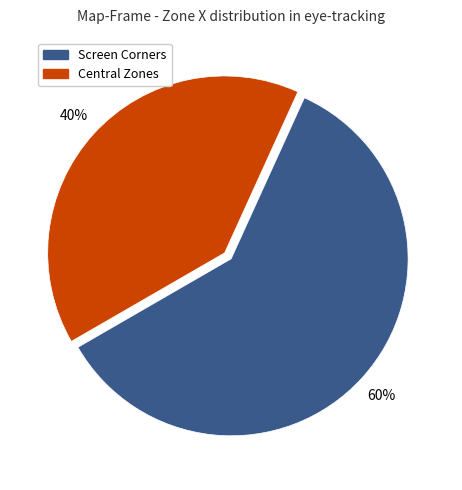

Is there any slice that represents more than half of the pie?

Yes